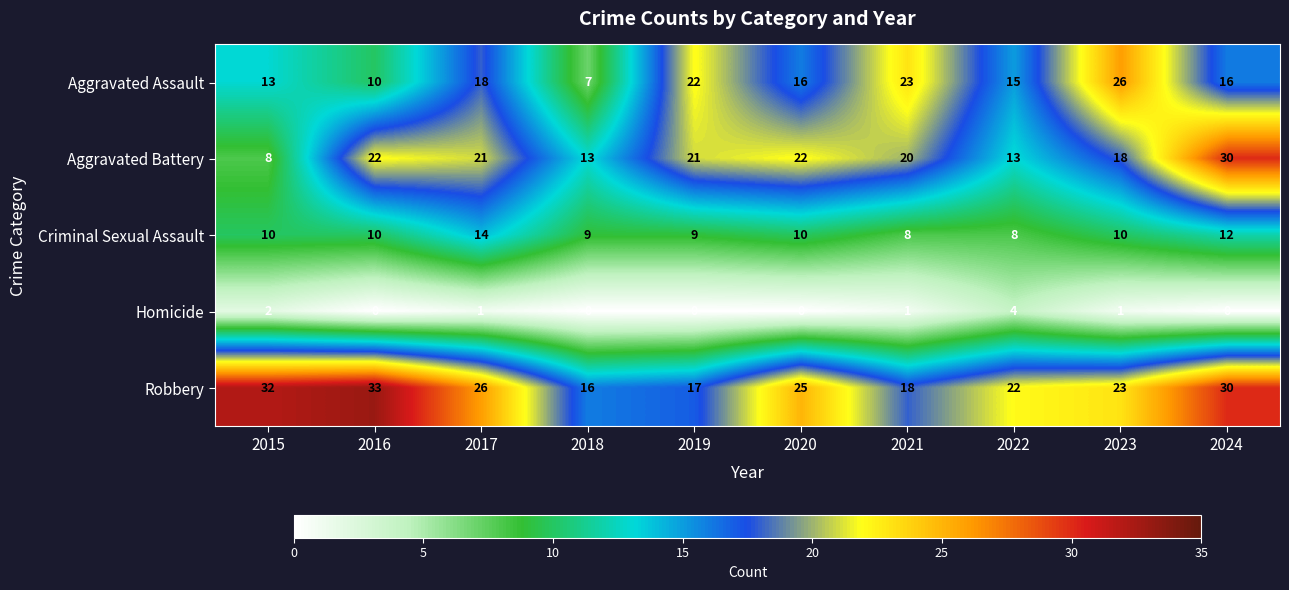

At which category is the sum across all series the highest?

2024